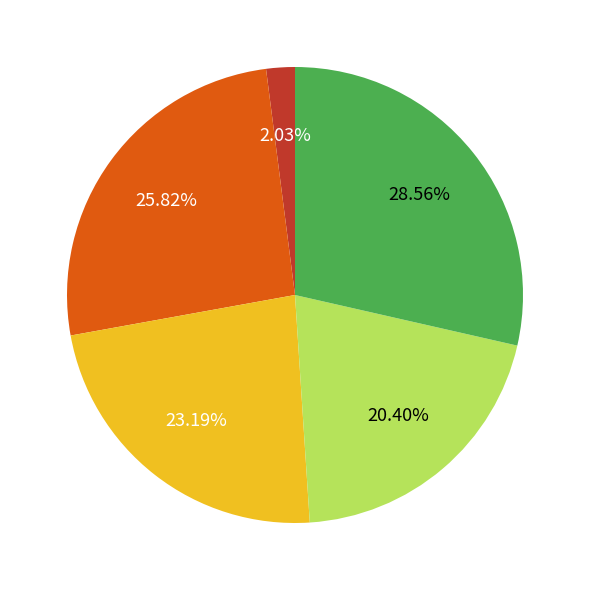

Is there a majority slice in this chart?

No